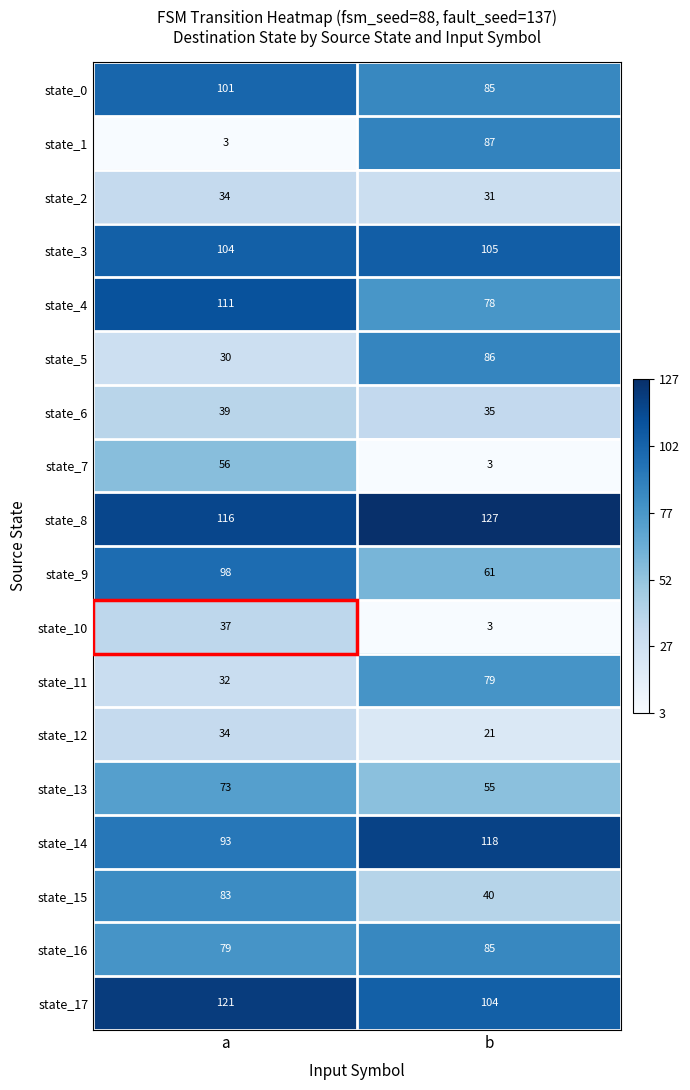

Count the number of categories in the chart.

2